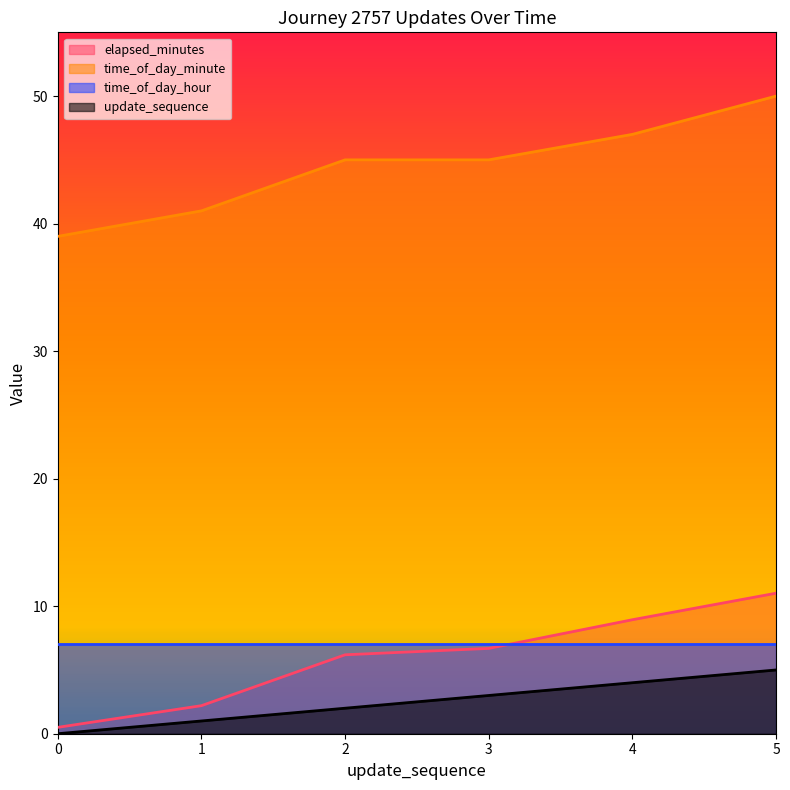

True or false: time_of_day_minute has more than 2 points higher than both neighbors.

False